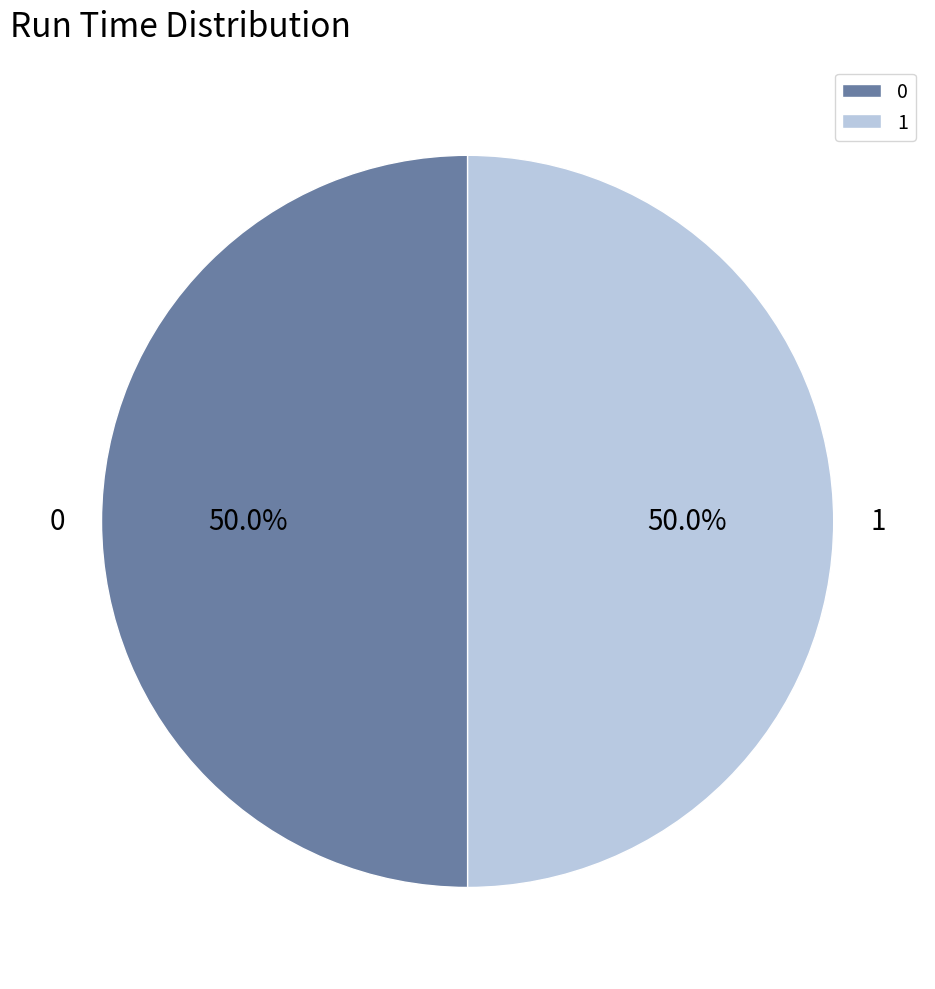

Approximately how many times larger is the value at 0 compared to 1?

1.0